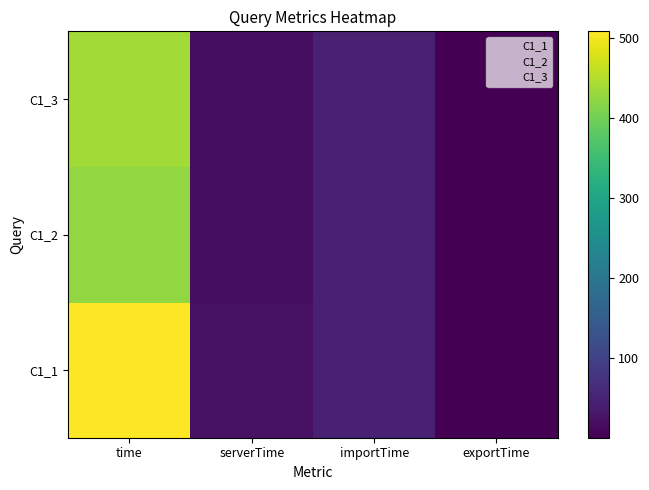

At which category is the sum across all series the highest?

time